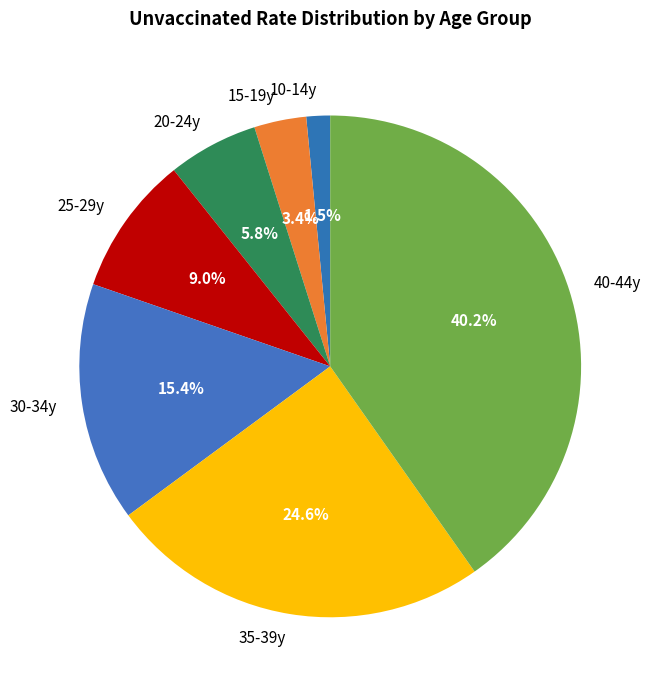

How many segments does this pie chart have?

7